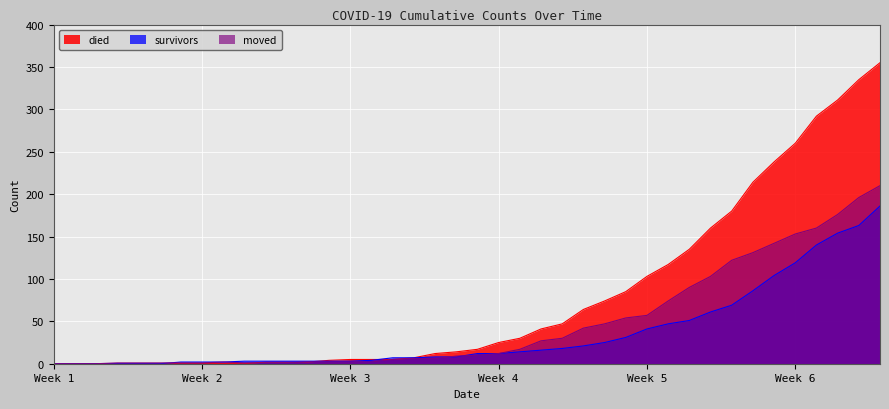

True or false: died and moved cross at least once.

True